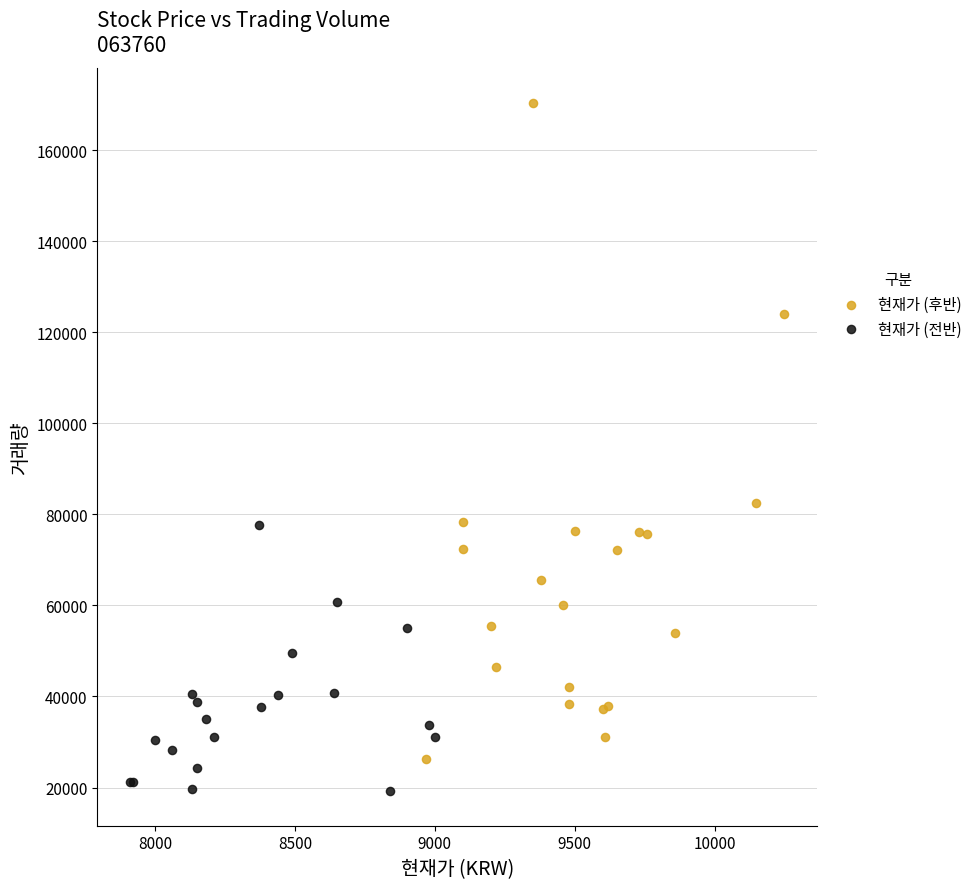

What are all the series names shown in the legend?

현재가 (후반), 현재가 (전반)